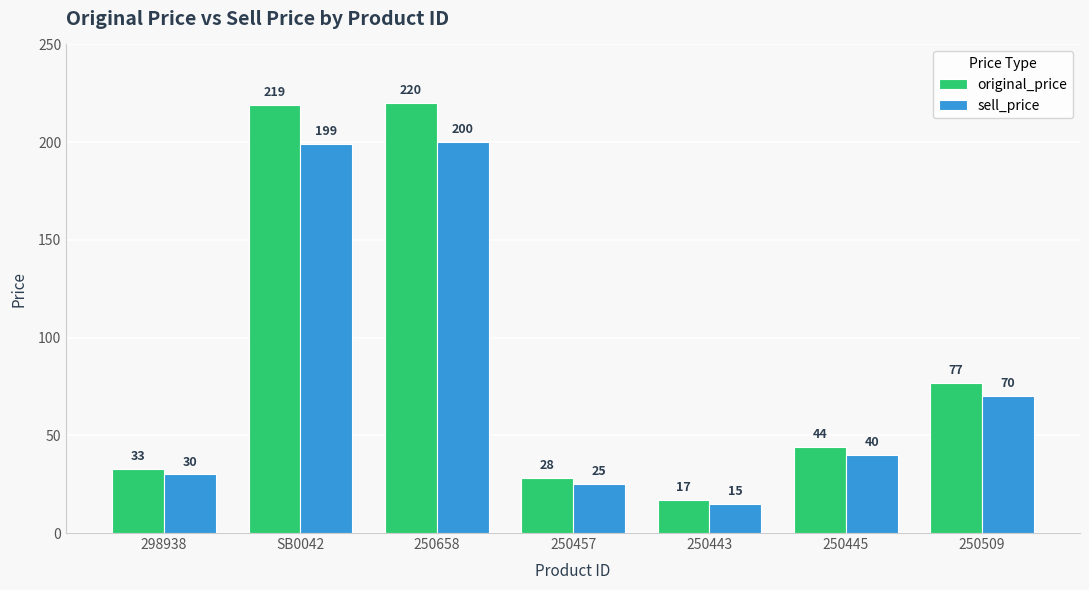

Reading left to right, list all the values displayed in this chart.

original_price: 33	219	220	28	17	44	77
sell_price: 30	199	200	25	15	40	70